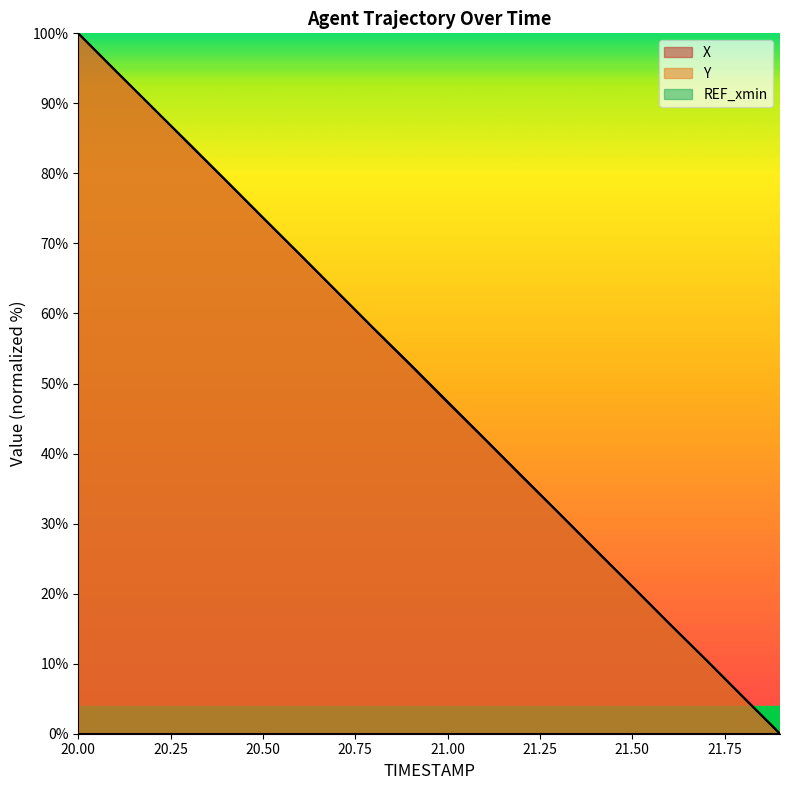

Which series has the largest total across all categories?

X